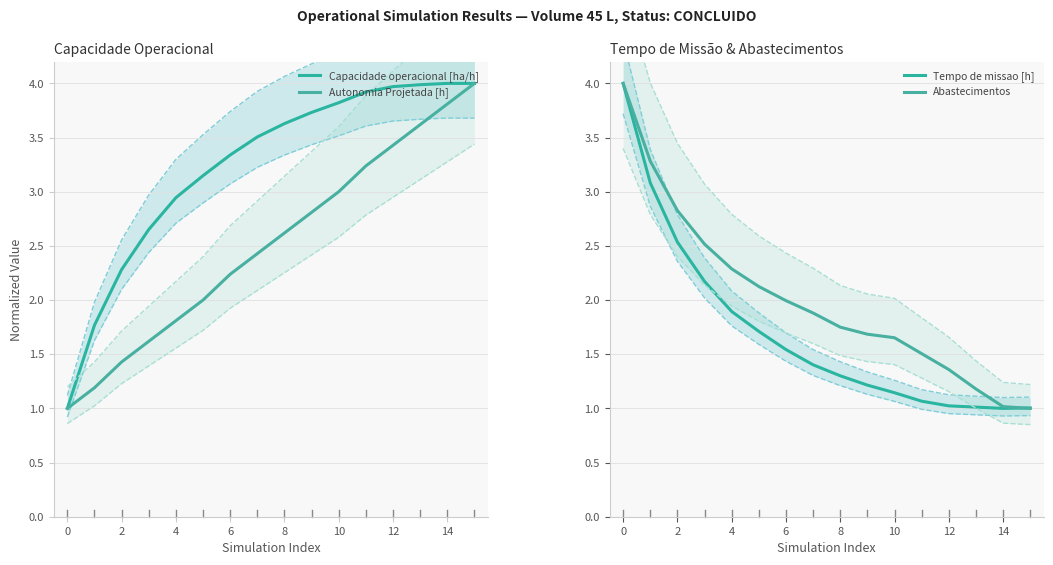

What is the difference between the Capacidade operacional [ha/h] values at 12 and 8?

0.3